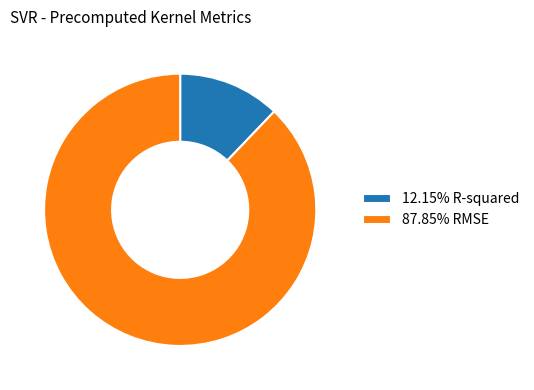

Combined, do 12.15% R-squared and 87.85% RMSE account for over 50%?

Yes